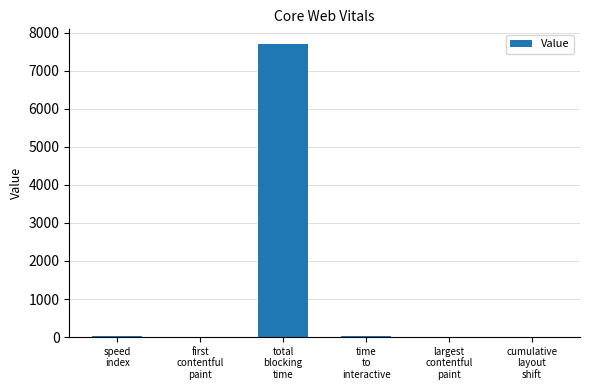

What is the sum of all values?

7748.4